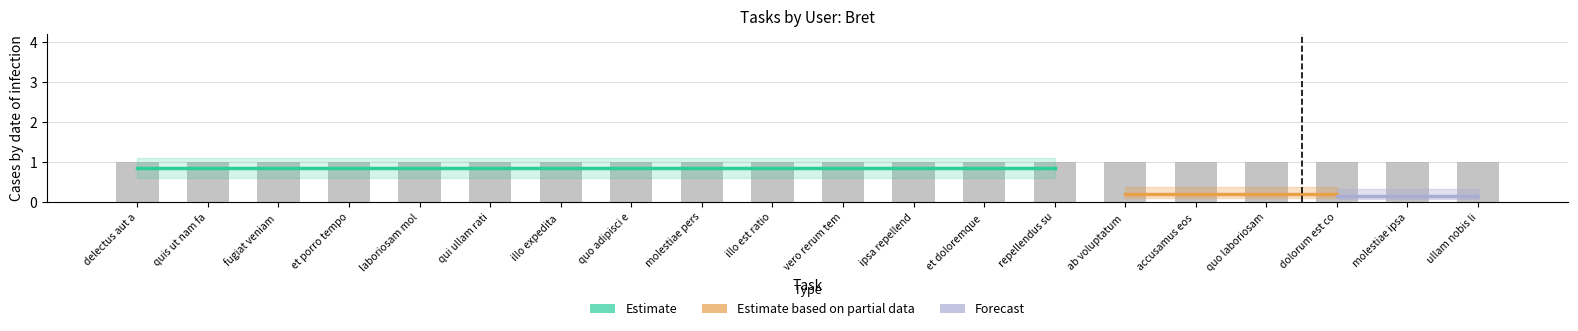

What is the label of the 2nd bar from the right?

molestiae ipsa aut voluptatibus